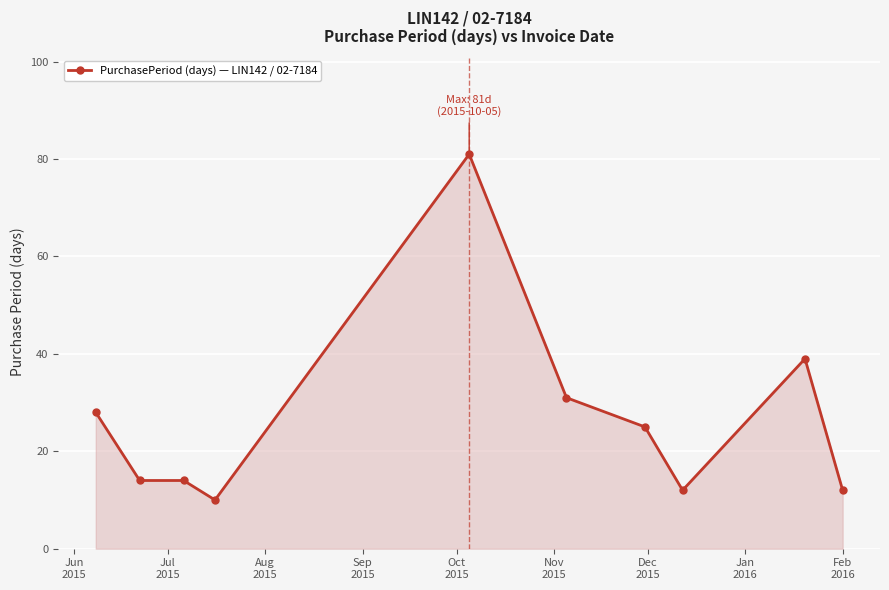

What is the difference between the second highest and second lowest values?

27